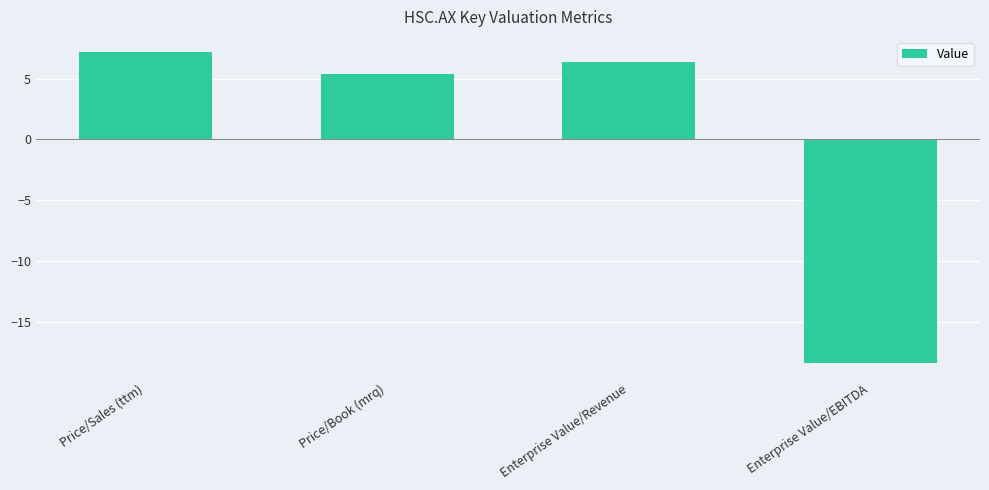

How many bars are there in total?

4